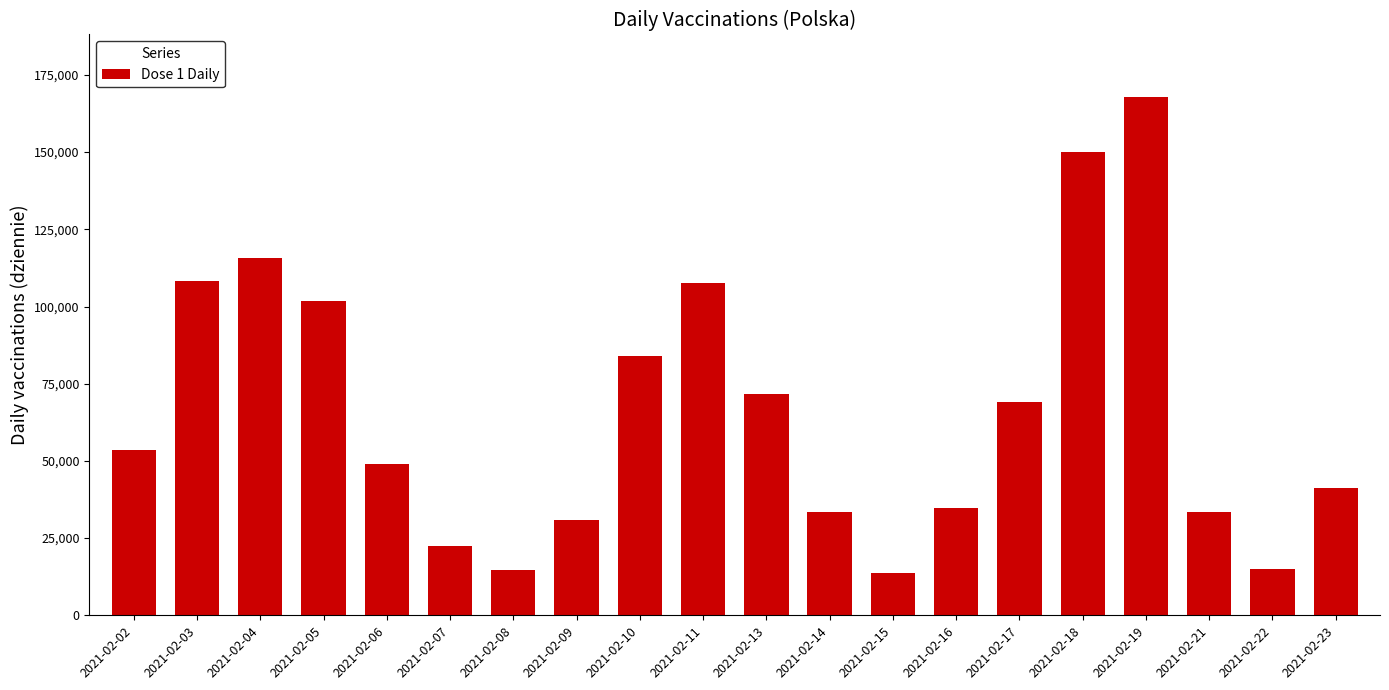

How many values are below 53476?

10